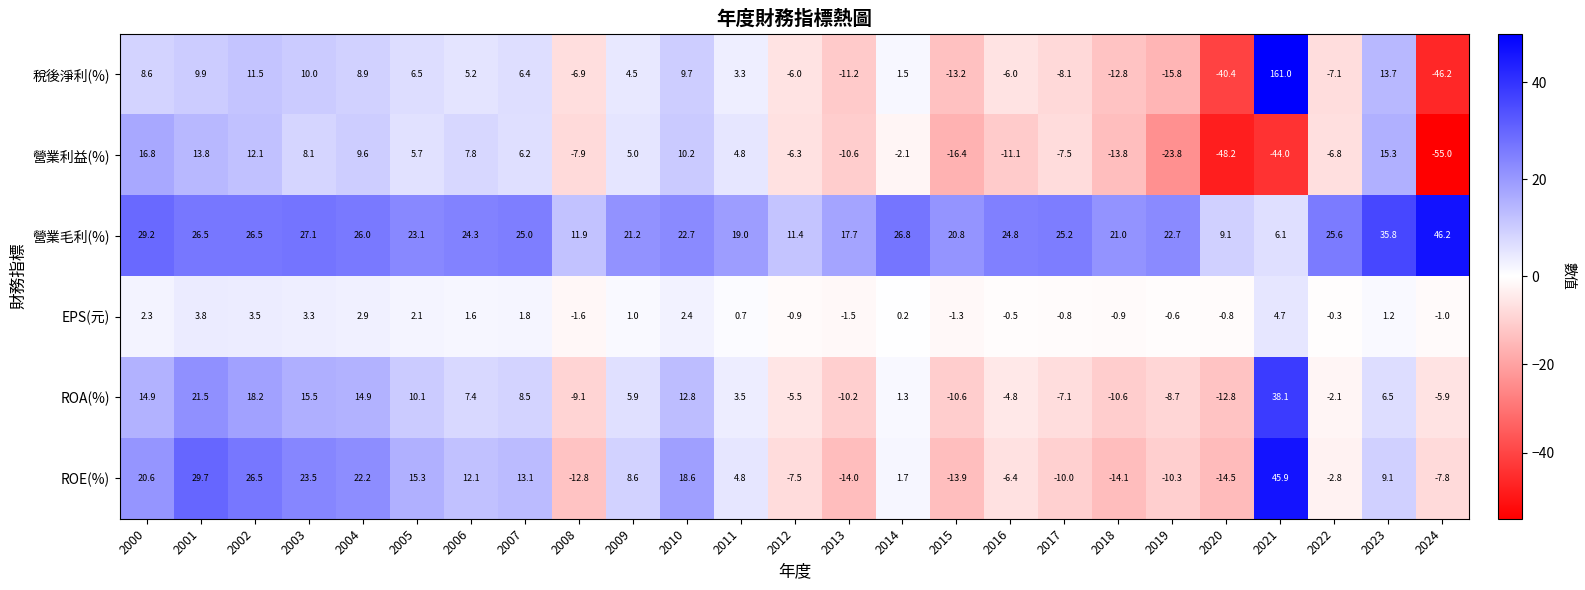

The value of 營業利益(%) at 2018 is -13.8. True or false?

True